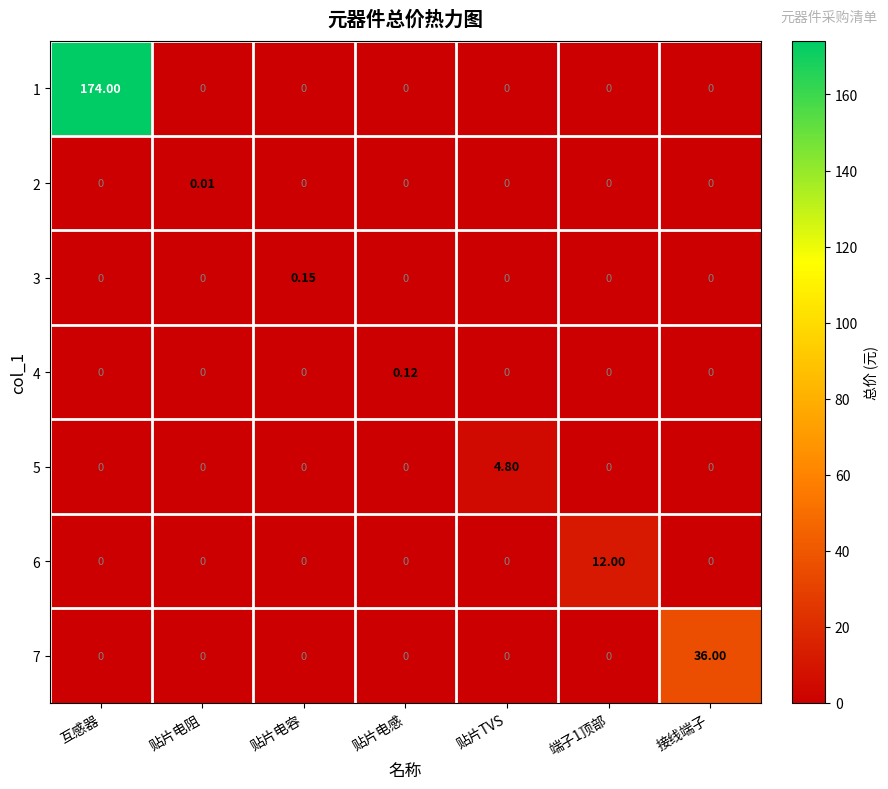

At which category is the sum across all series the highest?

互感器